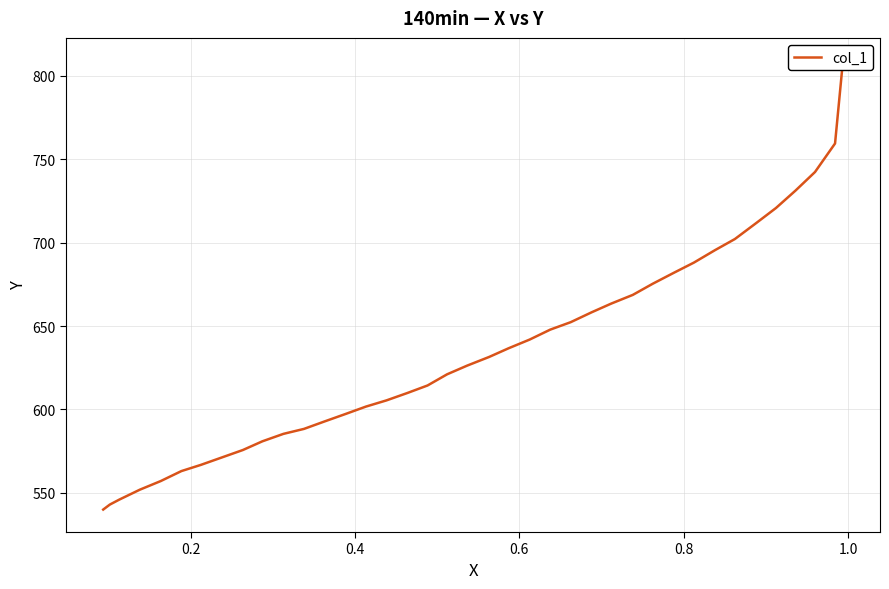

How many lines are shown in the chart?

1